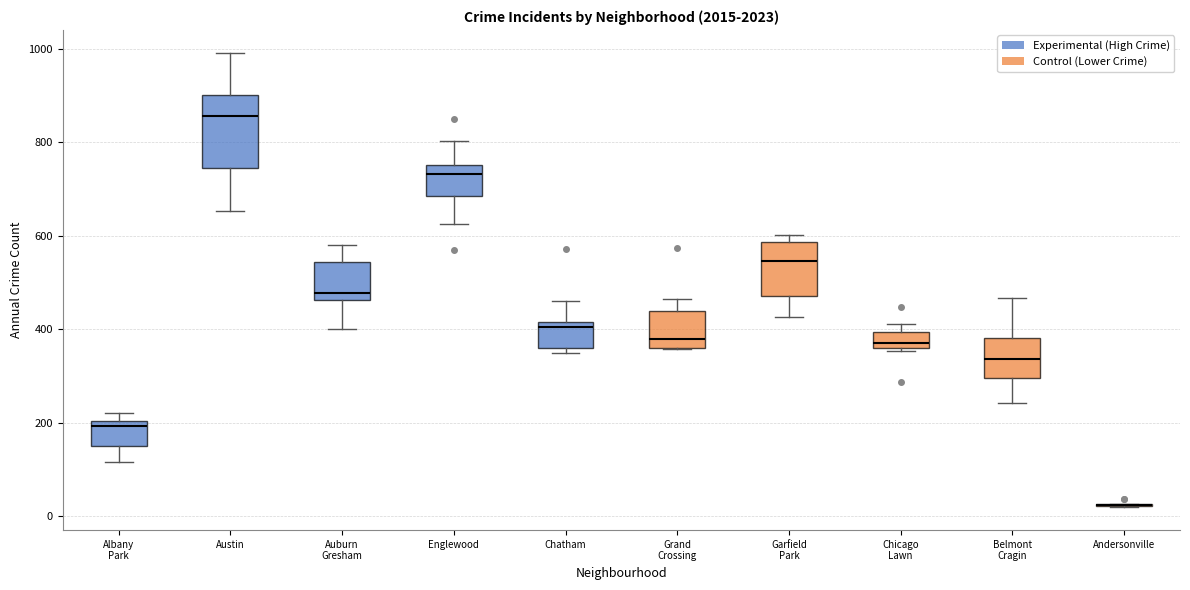

Reading left to right, read every box against the y-axis: the position of its median line, the range the box covers, and the ends of its whiskers. The values are not printed on the chart, so give them approximately, as read against the axis.

Albany Park: median 200 (just below the box's upper edge), box 160 to 200, whiskers 120 to 220
Austin: median 860, box 740 to 900, whiskers 660 to 1000
Auburn Gresham: median 480, box 460 to 540, whiskers 400 to 580
Englewood: median 740, box 680 to 760, whiskers 620 to 800
Chatham: median 400, box 360 to 420, whiskers 360 (just below the box's lower edge) to 460
Grand Crossing: median 380, box 360 to 440, whiskers 360 to 460
Garfield Park: median 540, box 480 to 580, whiskers 420 to 600
Chicago Lawn: median 380, box 360 to 400, whiskers 360 (just below the box's lower edge) to 420
Belmont Cragin: median 340, box 300 to 380, whiskers 240 to 460
Andersonville: box collapsed to a line at 20, whiskers 20 to 20